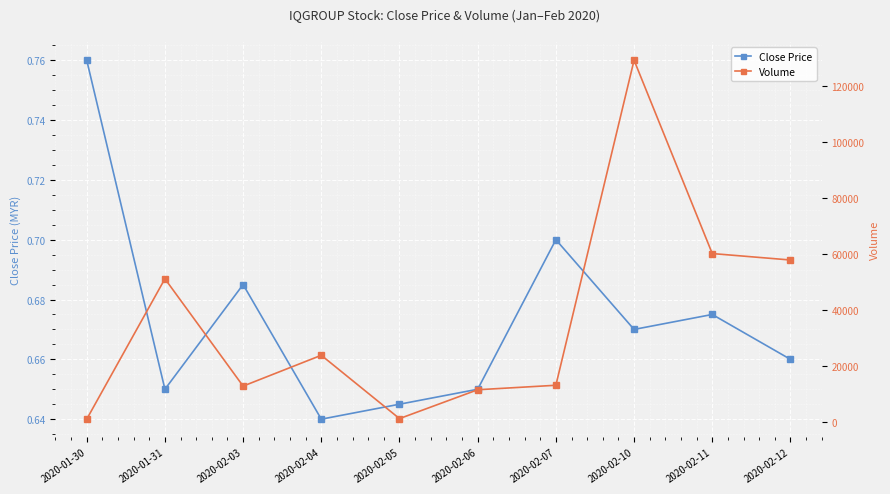

The vol series shows 51100.0 at 2020-01-31. True or false?

True